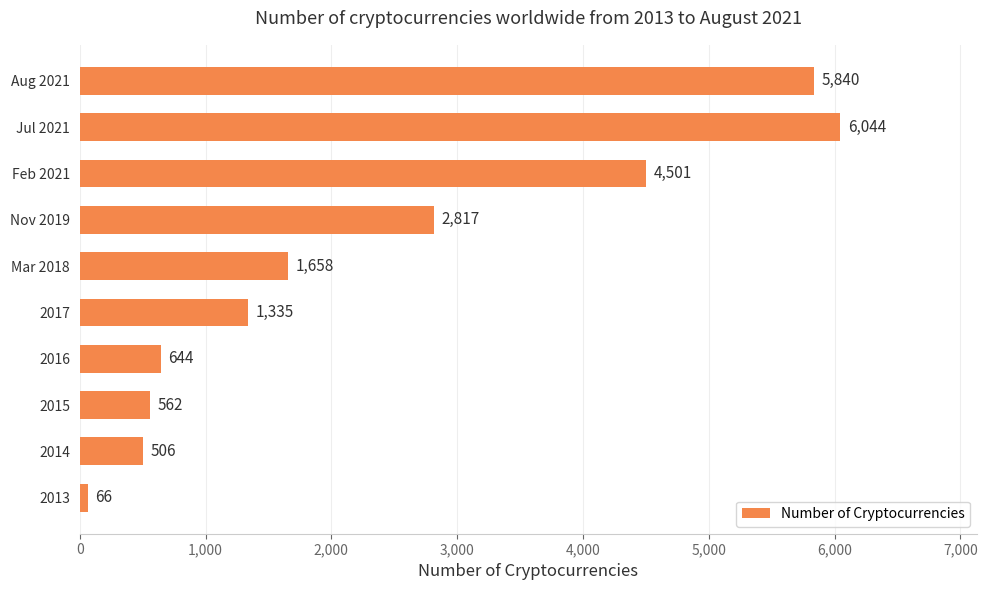

The chart shows a value of 66 at 2013. True or false?

True